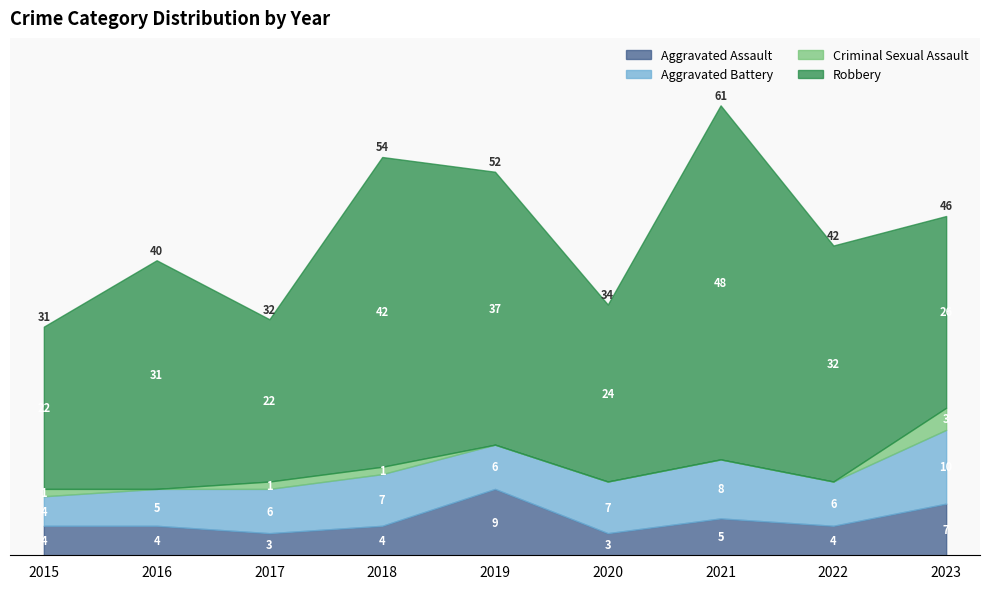

Rank the series at 2021 from lowest to highest value.

Criminal Sexual Assault, Aggravated Assault, Aggravated Battery, Robbery